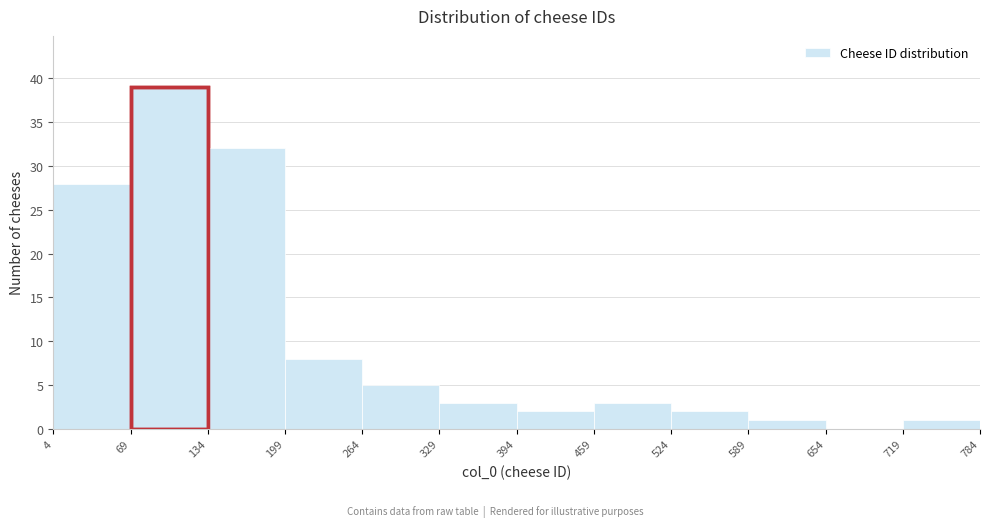

Reading left to right, list every bar in this chart as the range it spans on the x-axis followed by its height. The values are not printed on the chart, so give them approximately, as read against the axis.

4 to 69: 28
69 to 134: 39
134 to 199: 32
199 to 264: 8
264 to 329: 5
329 to 394: 3
394 to 459: 2
459 to 524: 3
524 to 589: 2
589 to 654: 1
654 to 719: 0
719 to 784: 1